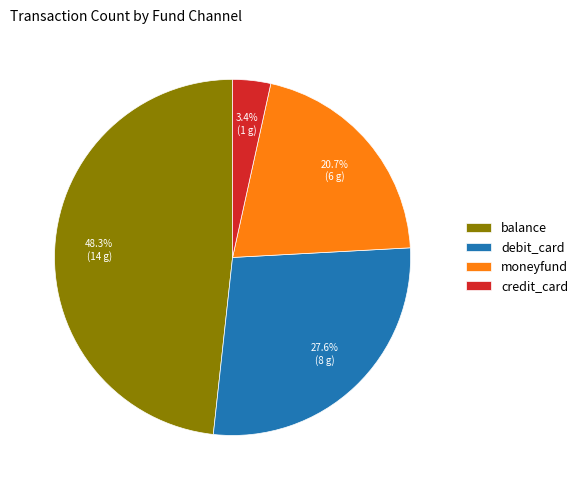

To the nearest percent, what percentage of the pie is moneyfund?

21%